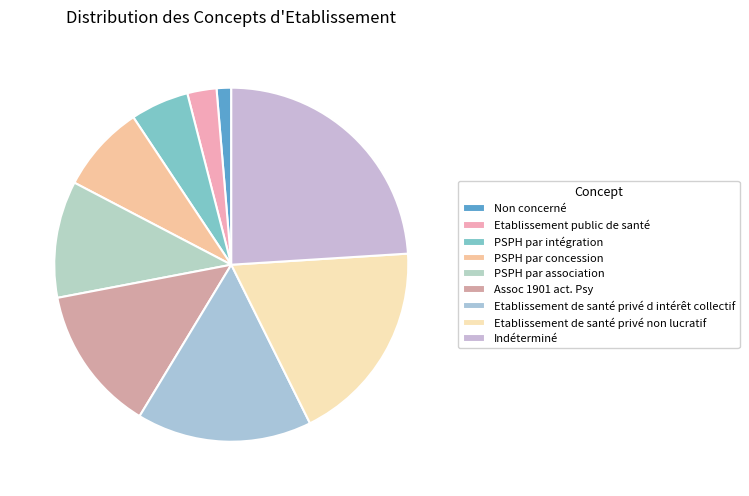

Which slice is the smallest?

Non concerné